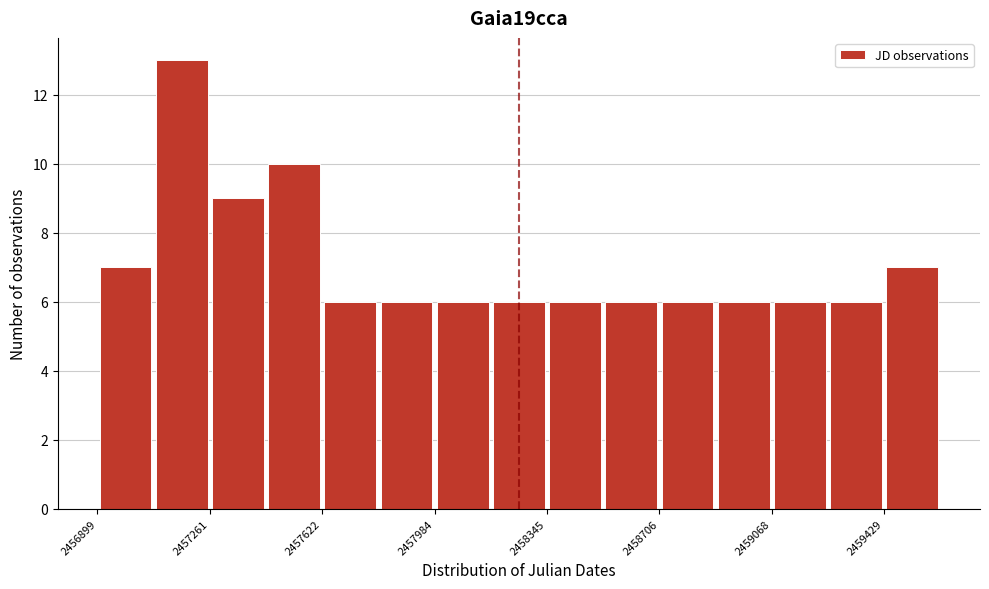

Around what value on the x-axis is the tallest bar? Give the approximate position of its centre, as read against the axis.

2457150